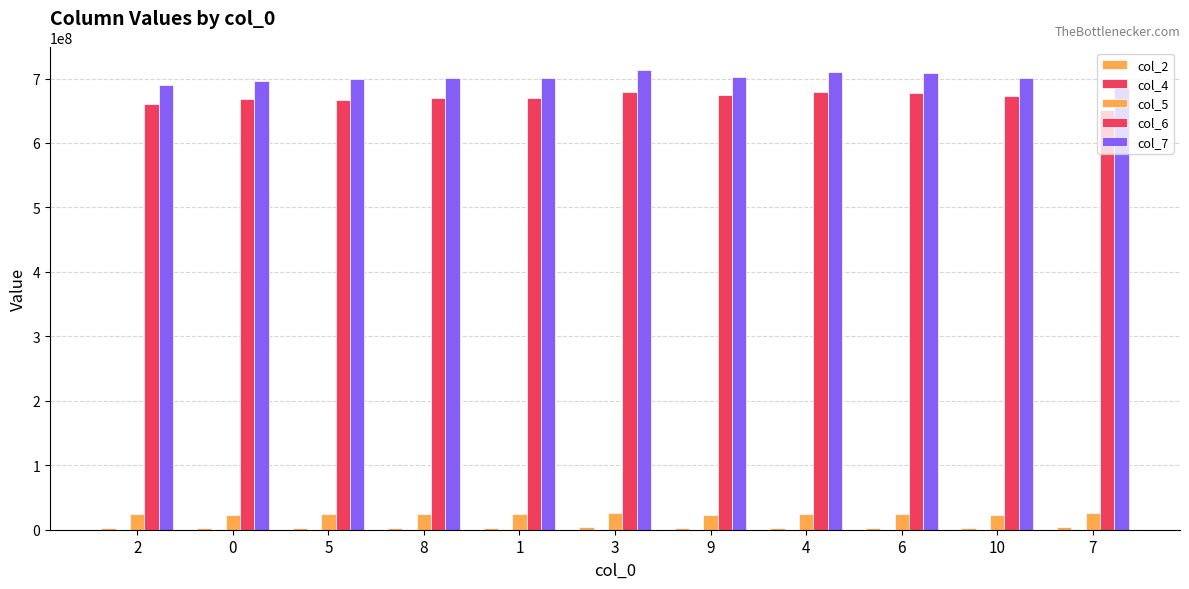

True or false: col_6 has a value of 1023256119 at 4.

False